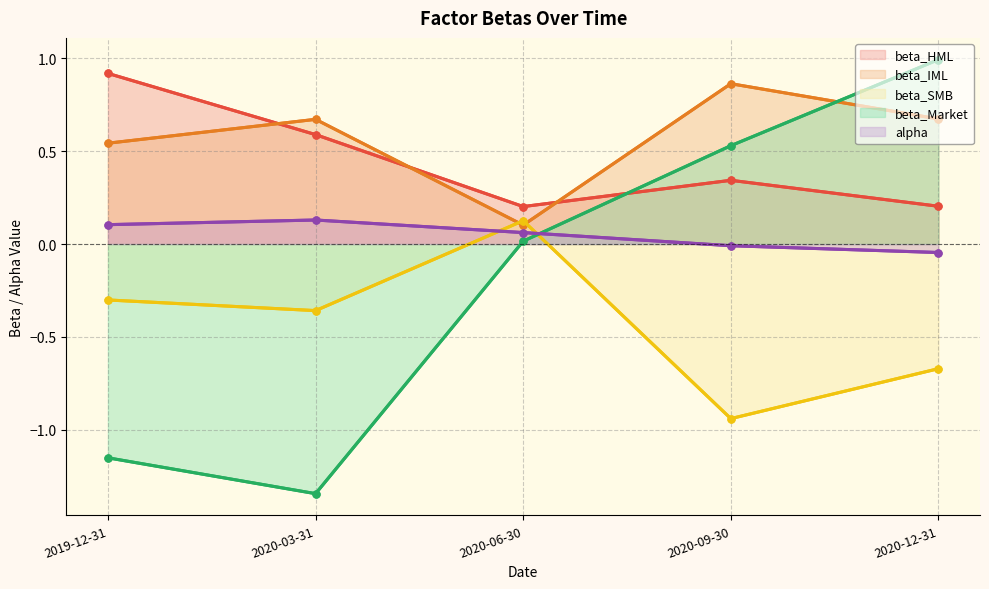

Which label corresponds to the smallest value in the chart?

2020-03-31